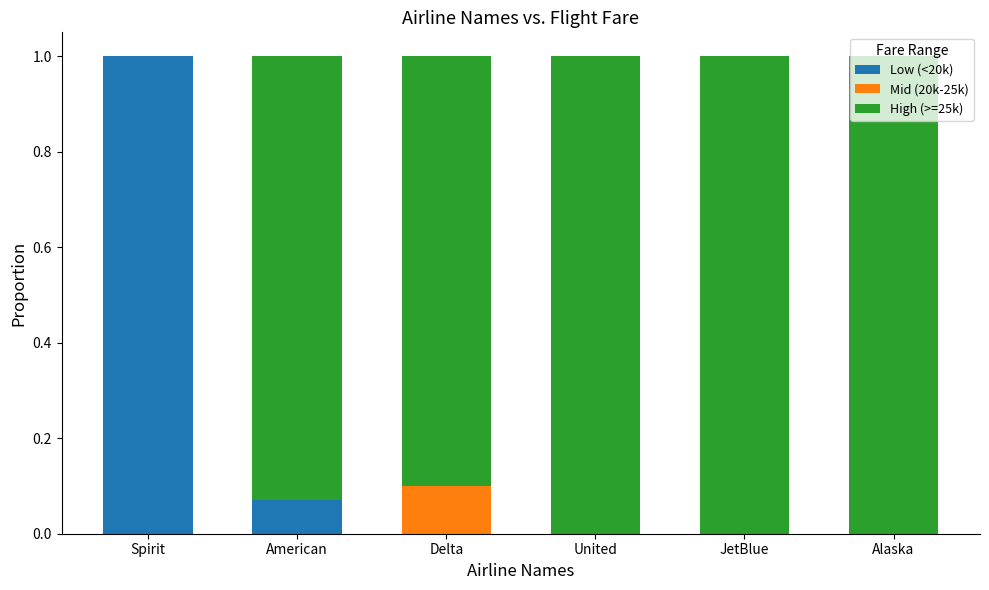

What is the sum of all Low (<20k) values?

1.1